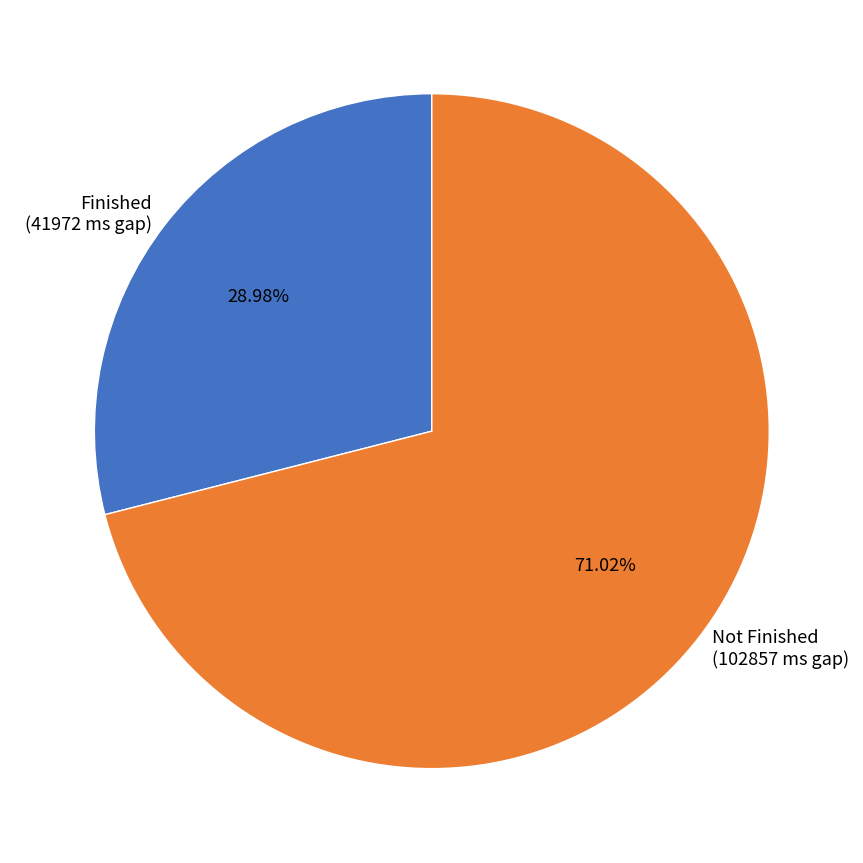

Is the sum of Not Finished (102857 ms gap) and Finished (41972 ms gap) greater than half?

Yes